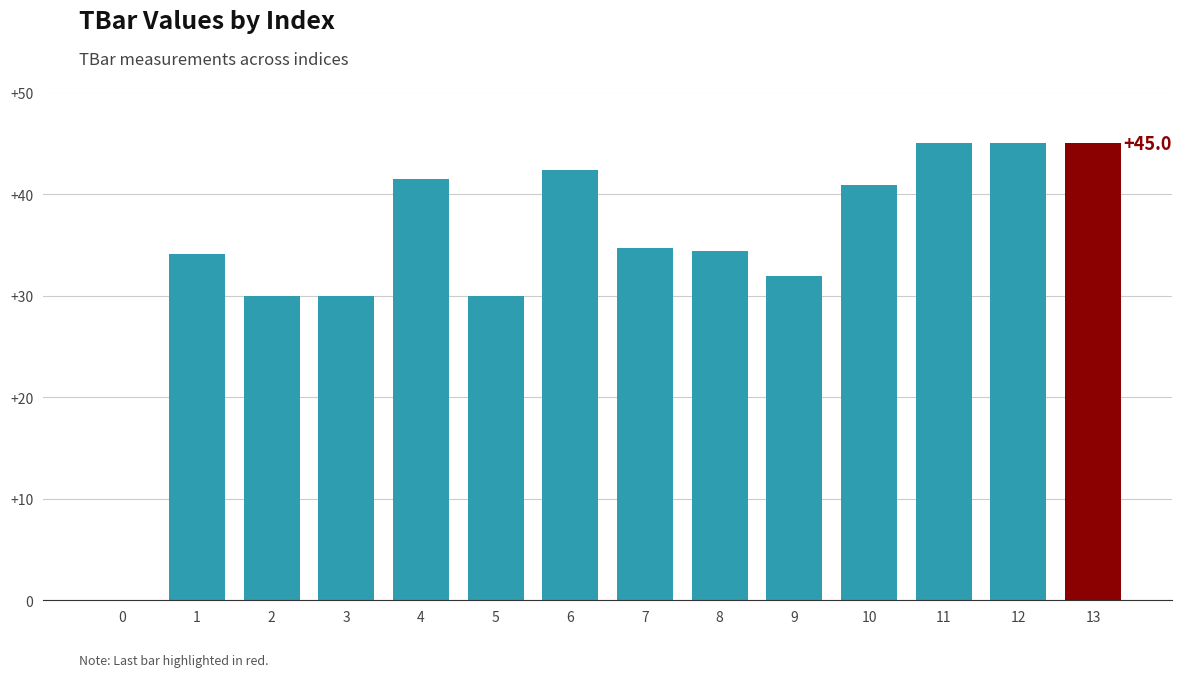

Reading right to left, what are all the values shown in this chart?

45.0	45.0	45.0	40.9	31.9	34.4	34.7	42.3	30.0	41.5	30.0	30.0	34.1	0.0